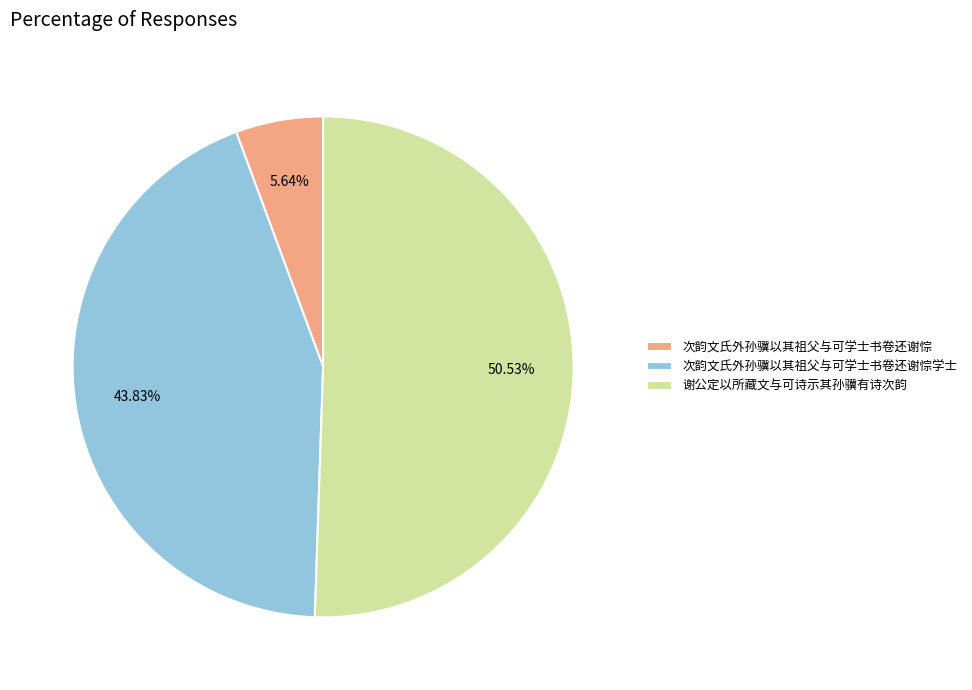

Is there any slice that represents more than half of the pie?

Yes